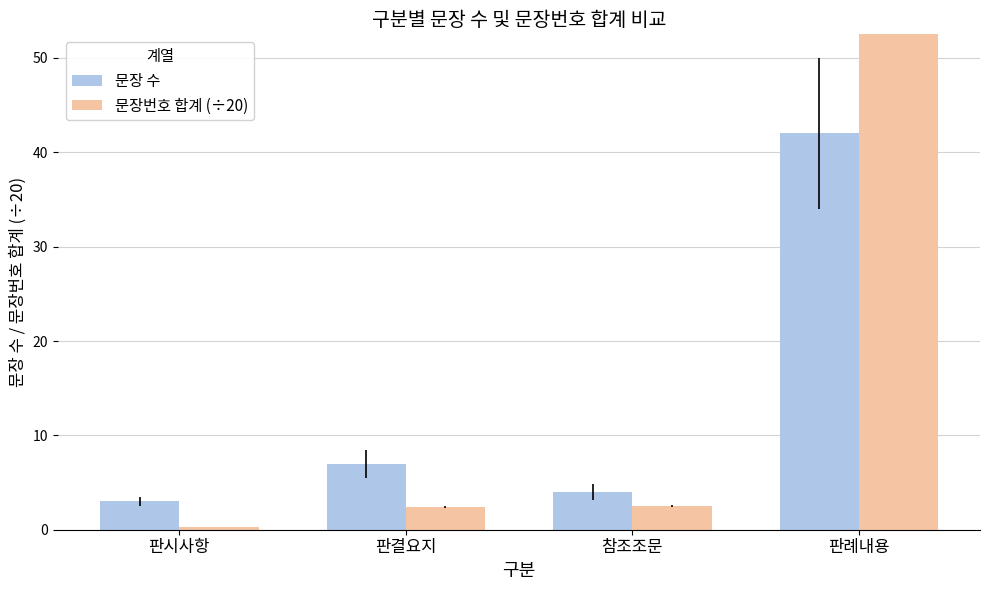

What is the label of the 4th bar from the left?

판례내용